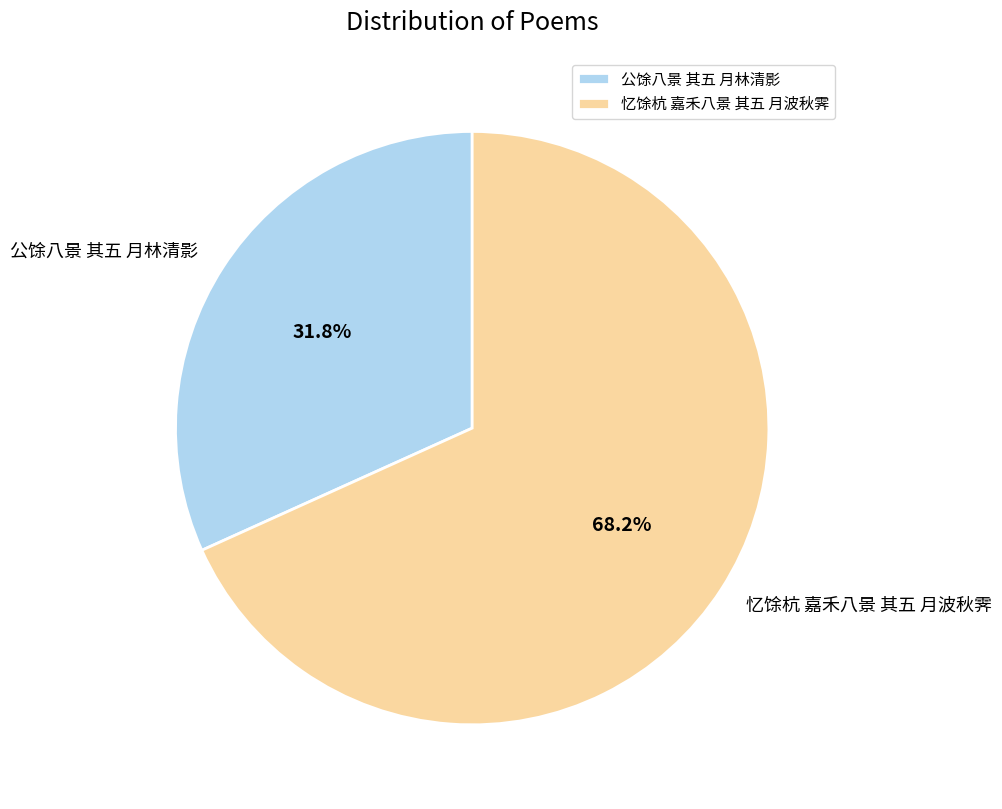

What is the largest slice in the pie chart?

忆馀杭 嘉禾八景 其五 月波秋霁